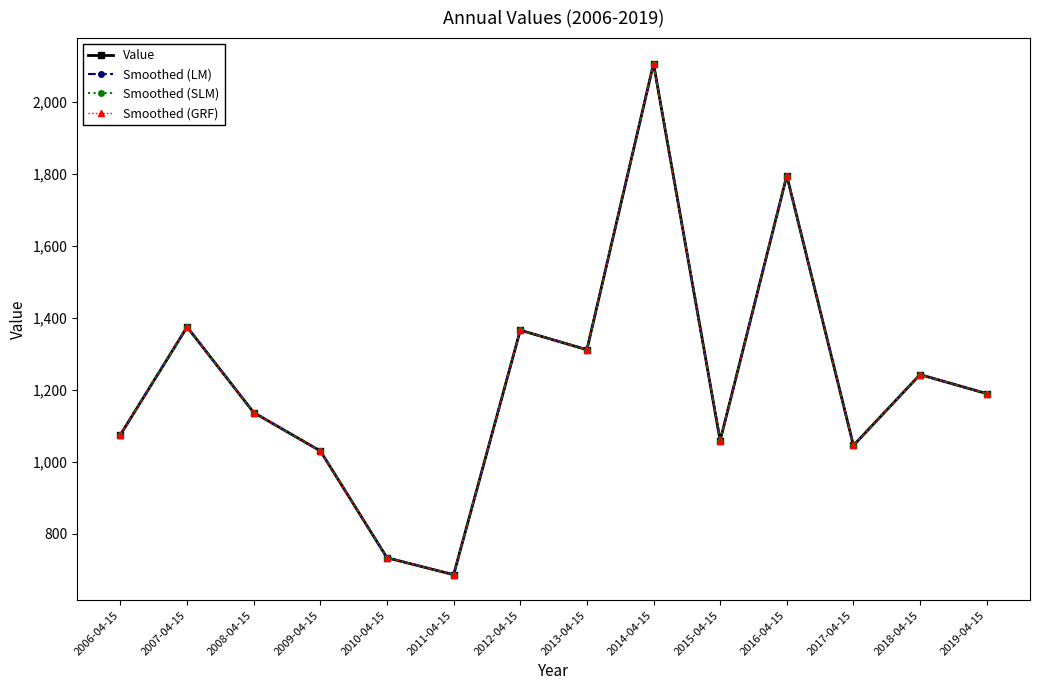

Which series has the largest range (max minus min)?

Value